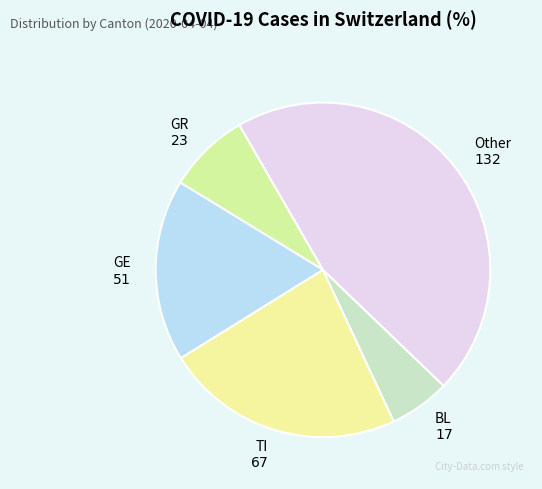

What is the smallest slice in the pie chart?

BL $17$